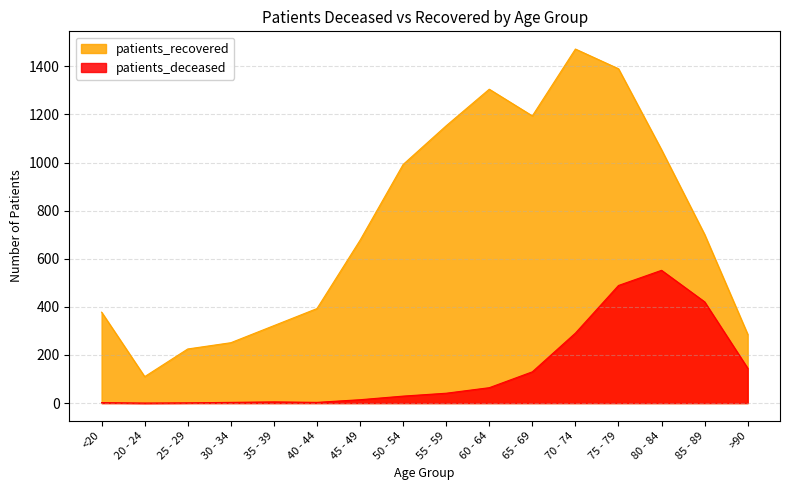

At how many categories does at least one series exceed 1242?

3